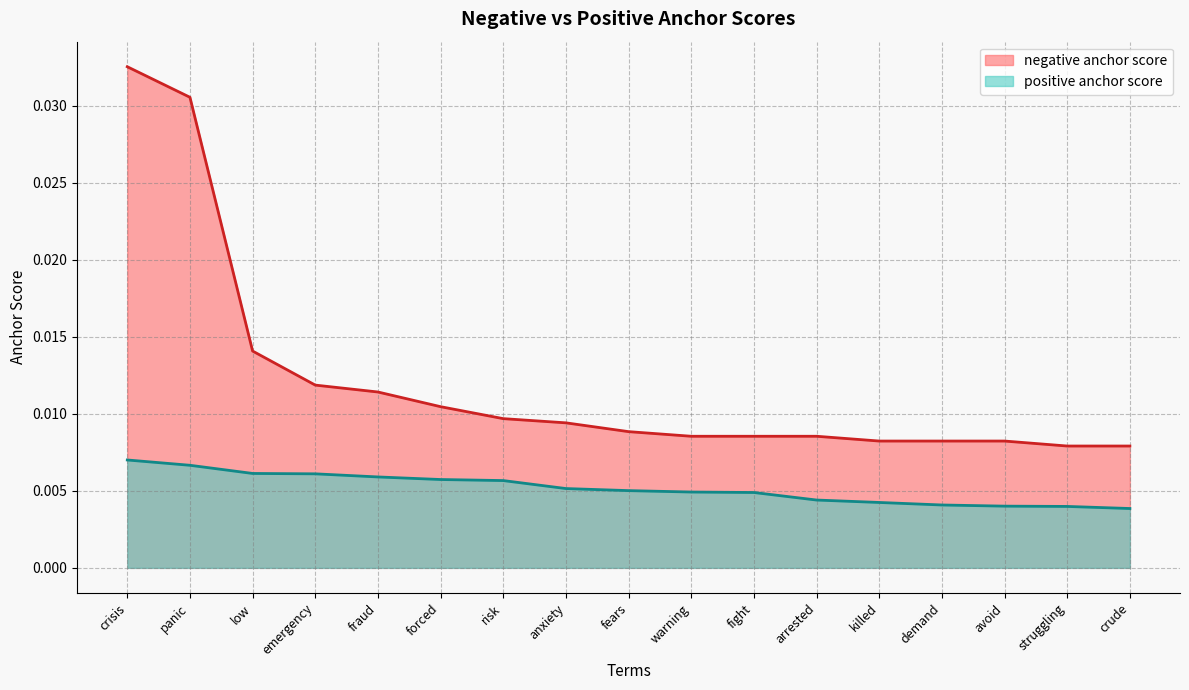

How many series are shown in this chart?

2